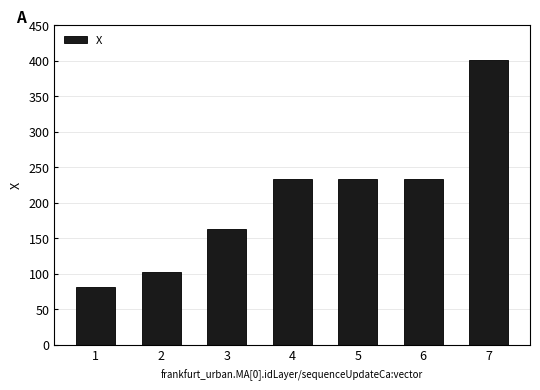

Approximately how many times larger is the value at 7 compared to 1?

5.0